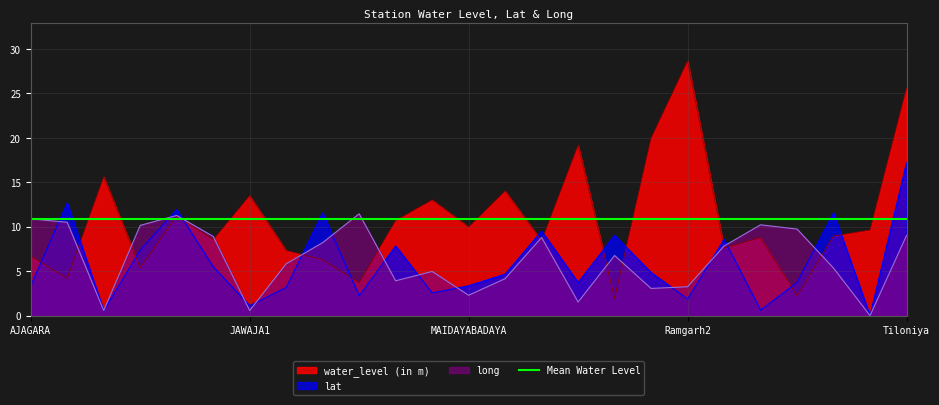

At which category does long reach its first local peak?

DASUK